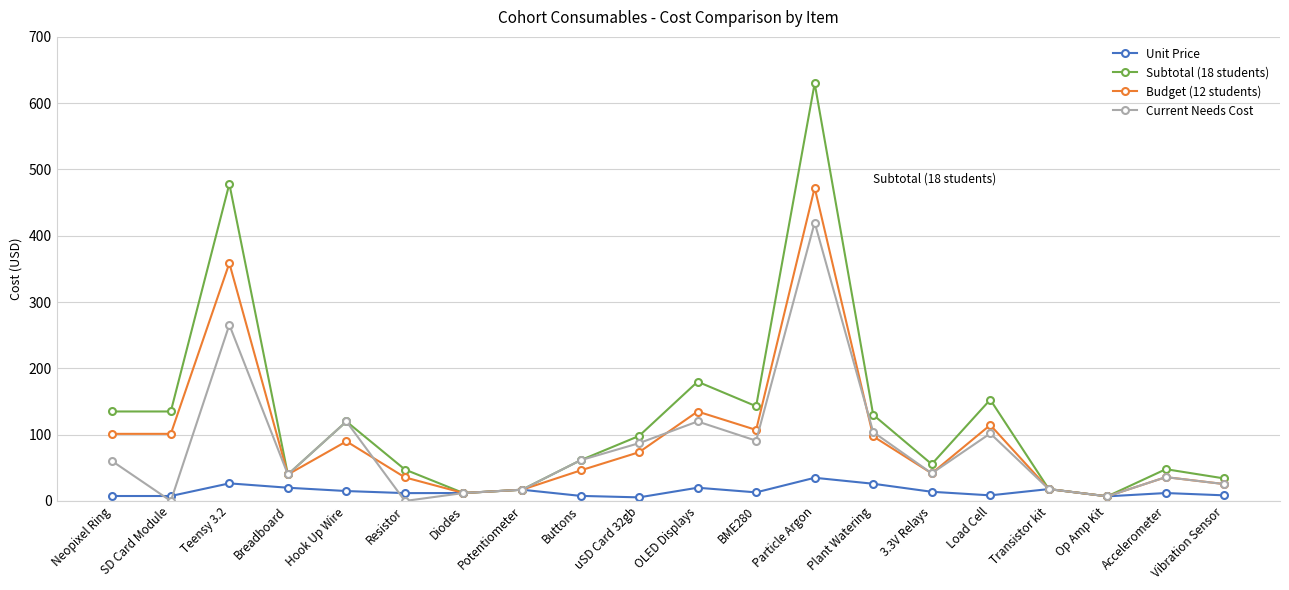

The value of Current Needs Cost at Teensy 3.2 is 420.5. True or false?

False